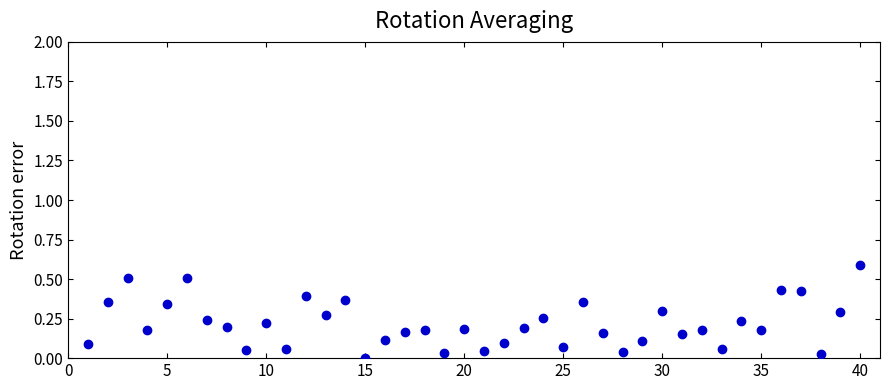

What is the range of Y values (max minus min)?

0.6